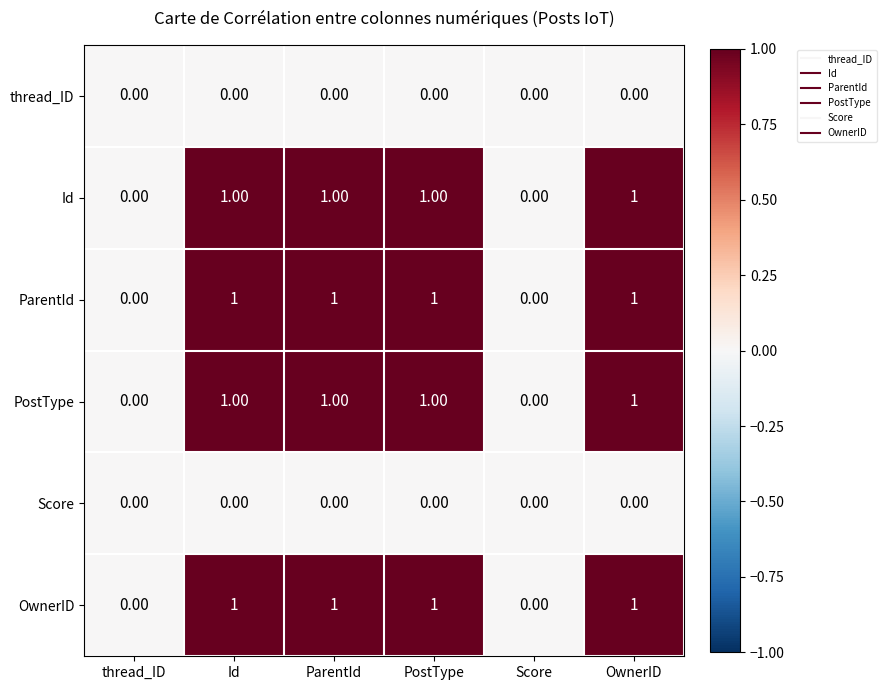

Is the value of Score at OwnerID greater than the value of OwnerID at PostType?

No